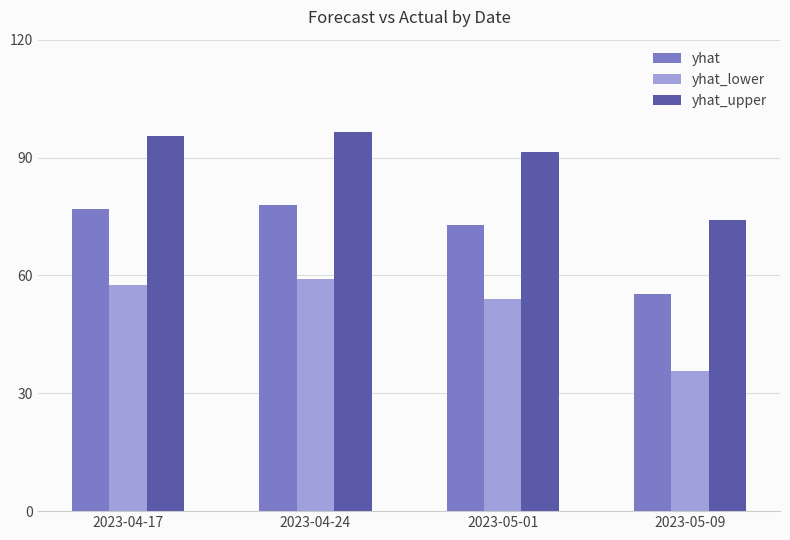

What is the approximate value of yhat_lower at 2023-04-17?

57.7